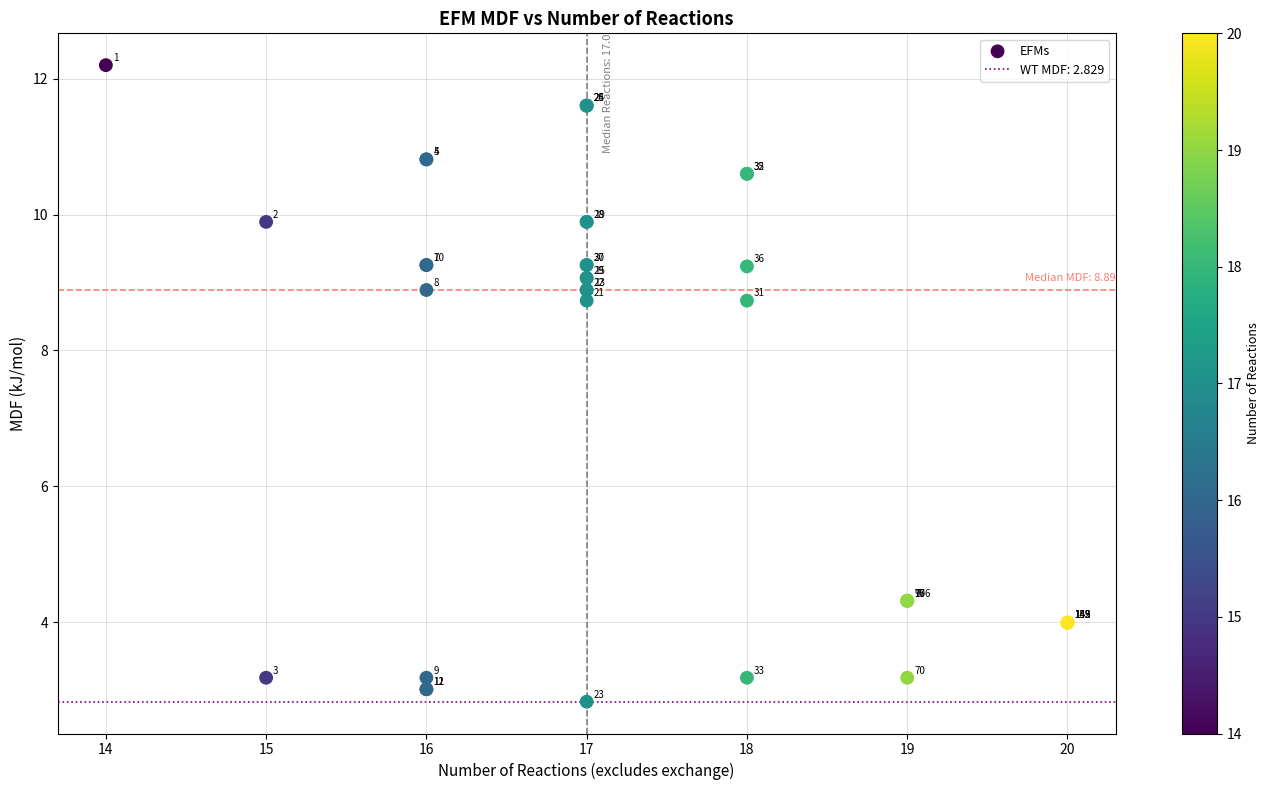

What Y value in the scatter plot is closest to 7?

8.7